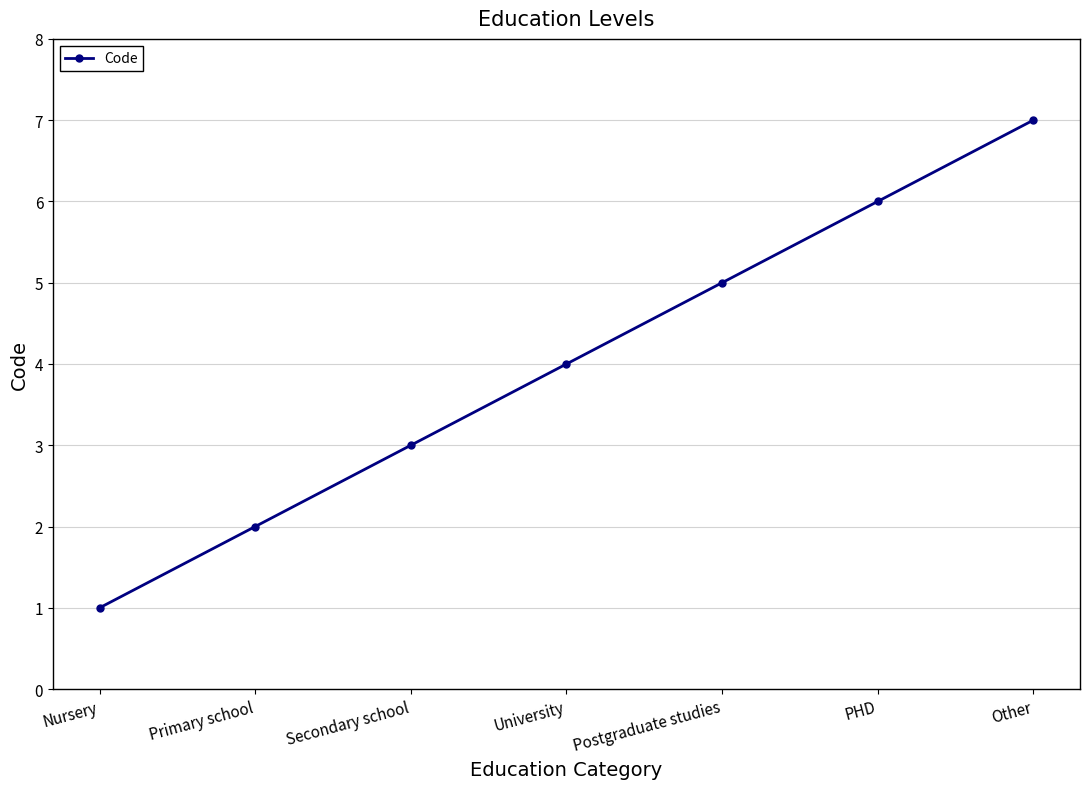

What is the sum of all values?

28